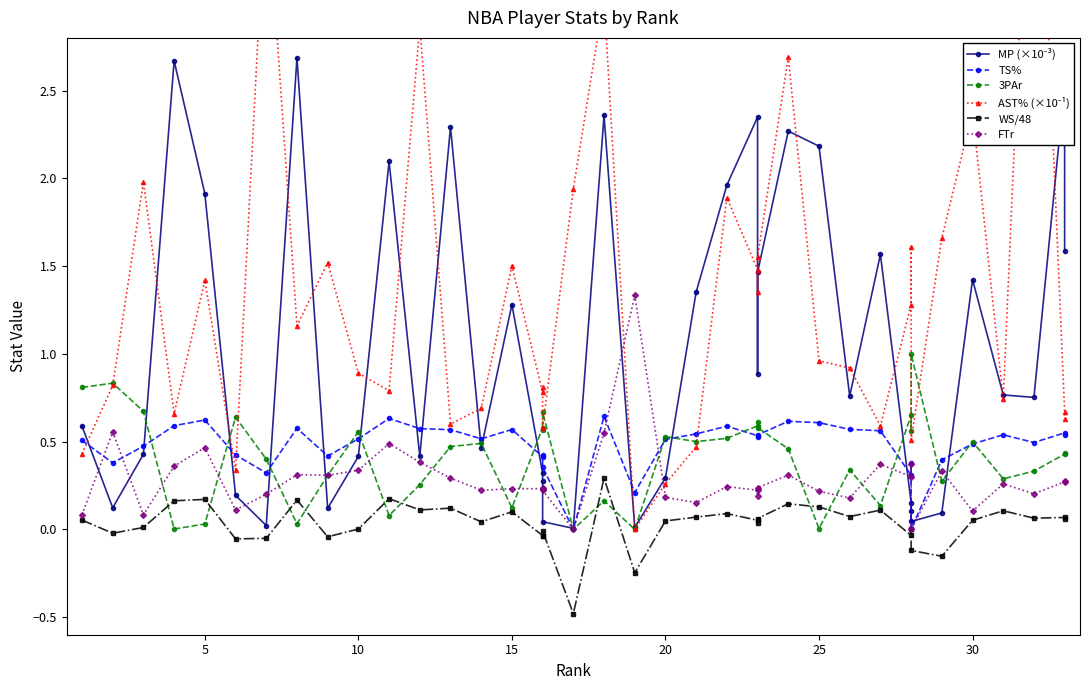

How many lines are shown in the chart?

6